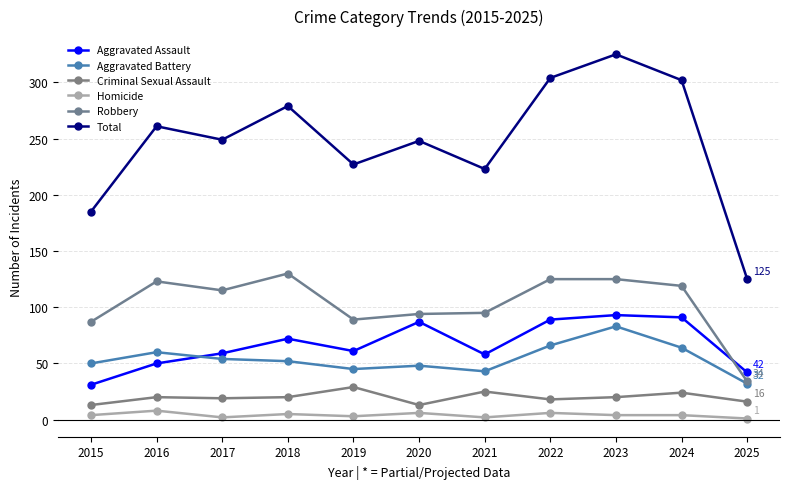

What is the lowest value of the Aggravated Assault series?

31